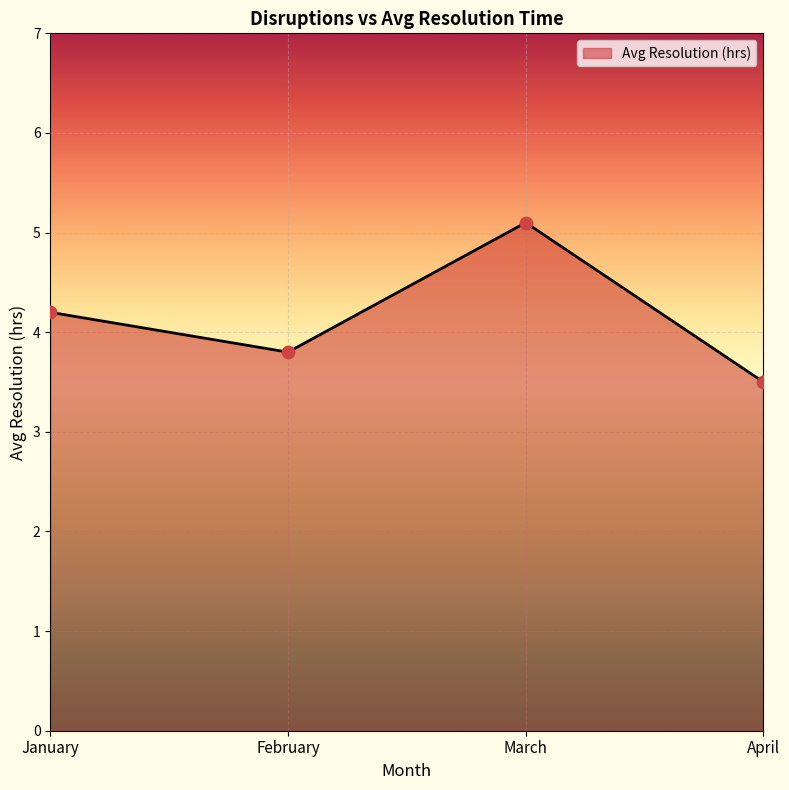

What is the change in value from January to April?

-0.7